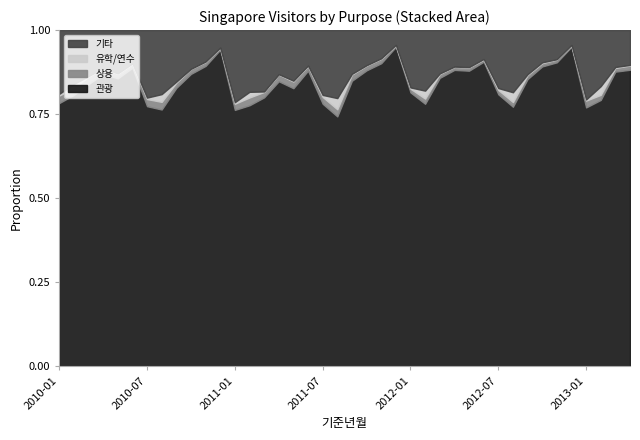

What are all the series names shown in the legend?

기타, 유학/연수, 상용, 관광